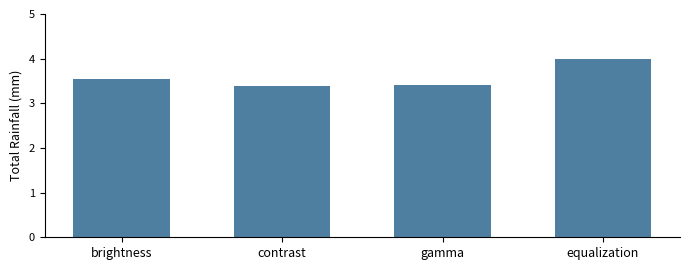

Reading left to right, extract all data points from this chart.

brightness=3.5	contrast=3.4	gamma=3.4	equalization=4.0